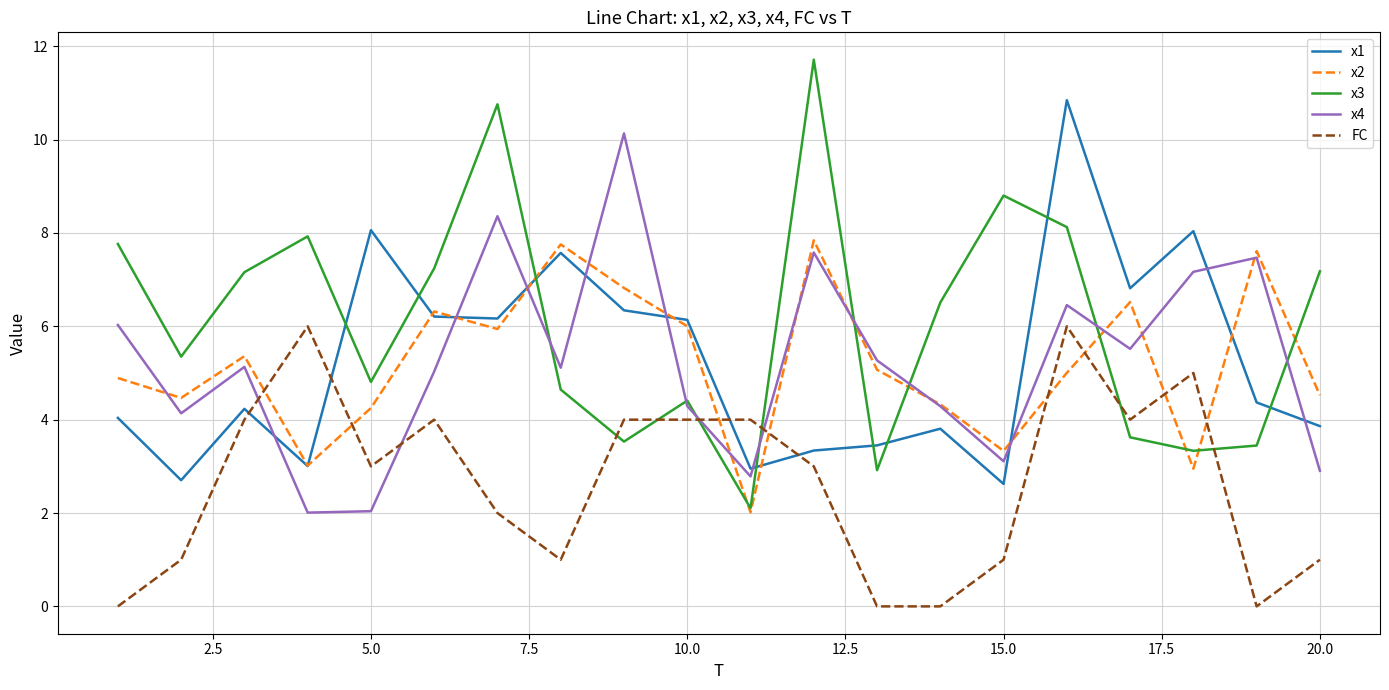

Which series has the largest total across all categories?

x3